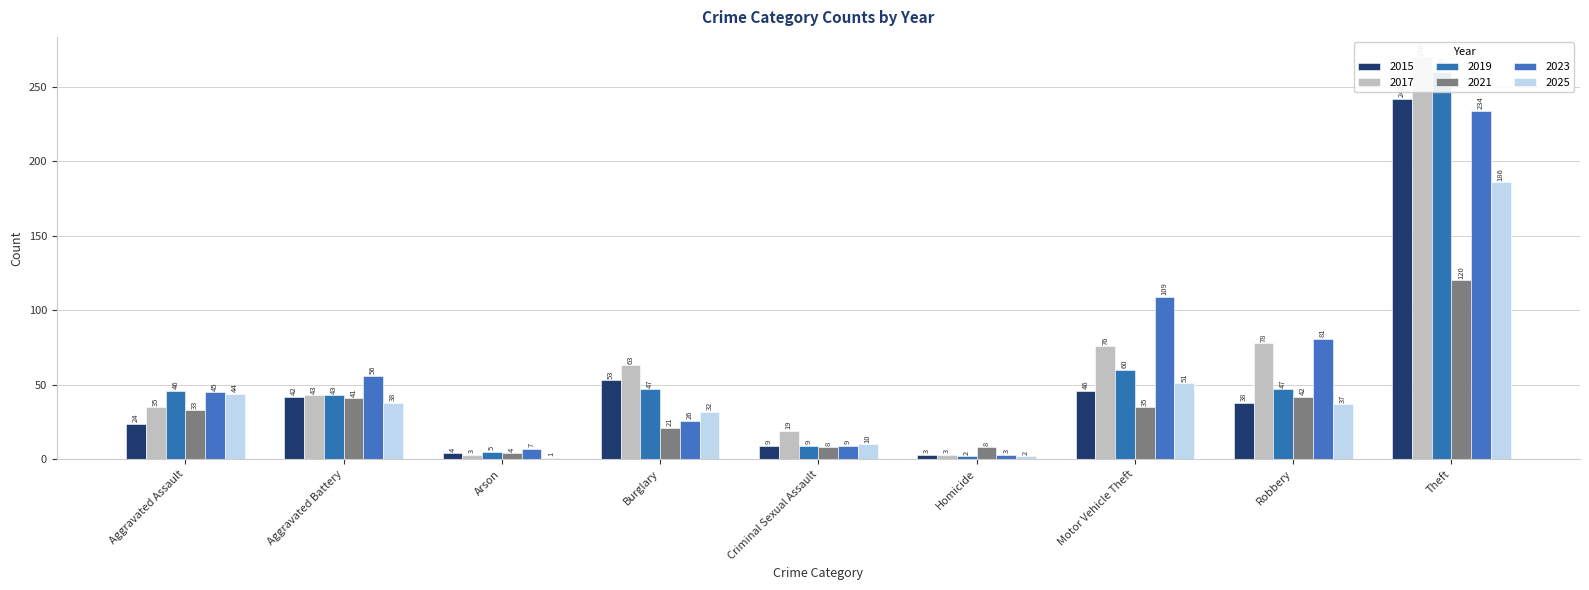

How many groups of bars are there?

9